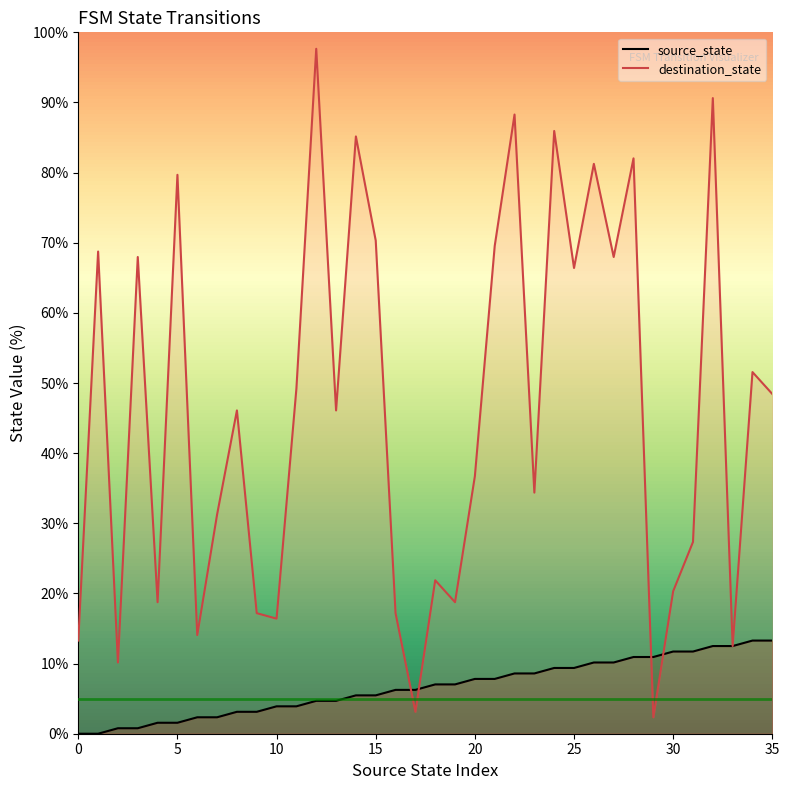

What is the value of the source_state point at the 25th from the left?

9.4